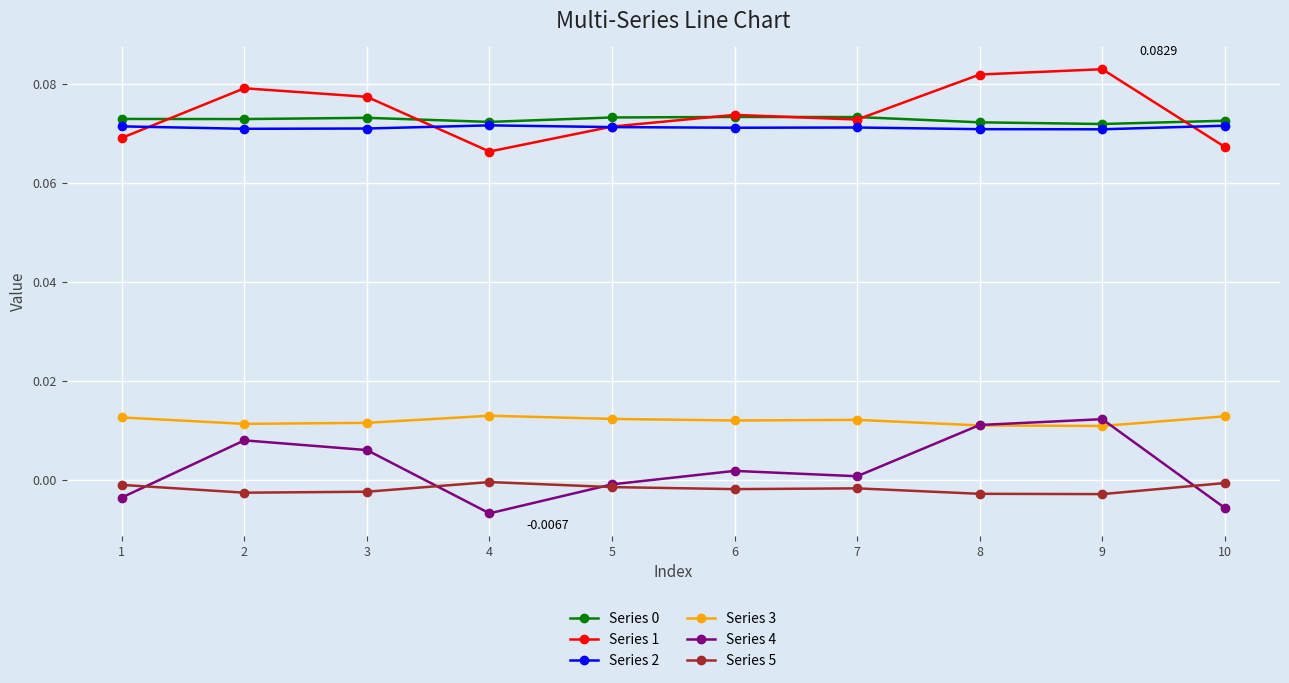

True or false: Series 3 has more than 0 interior local peaks.

True